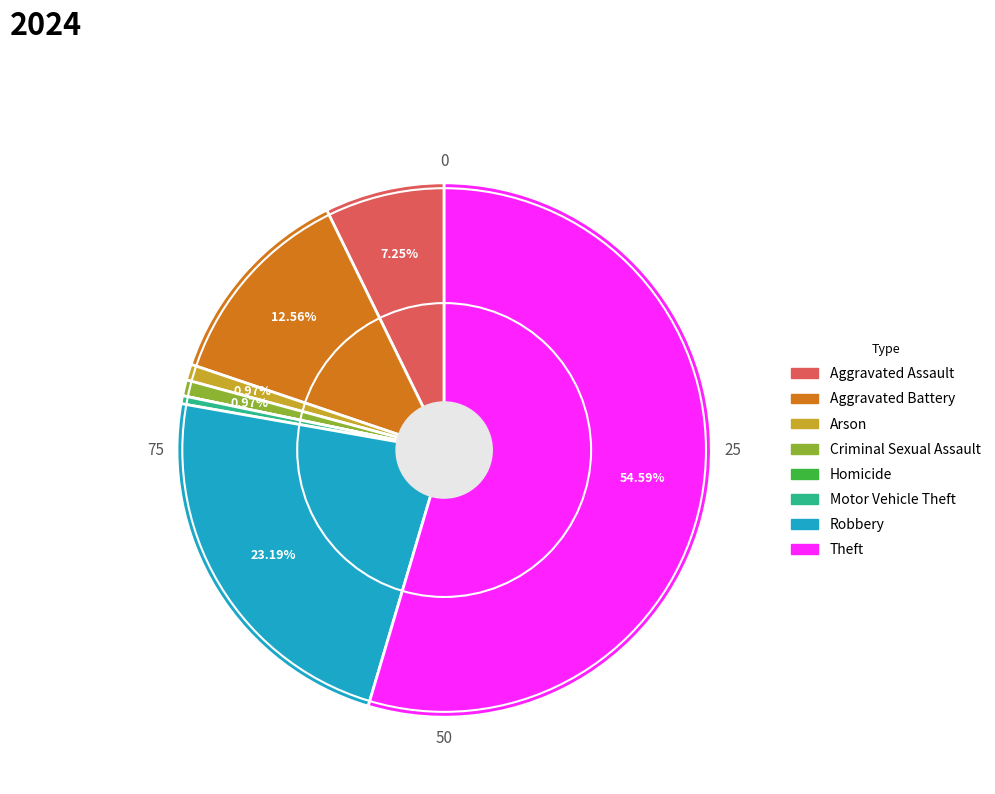

To the nearest percent, what is the difference between the largest and smallest slice percentages?

55%